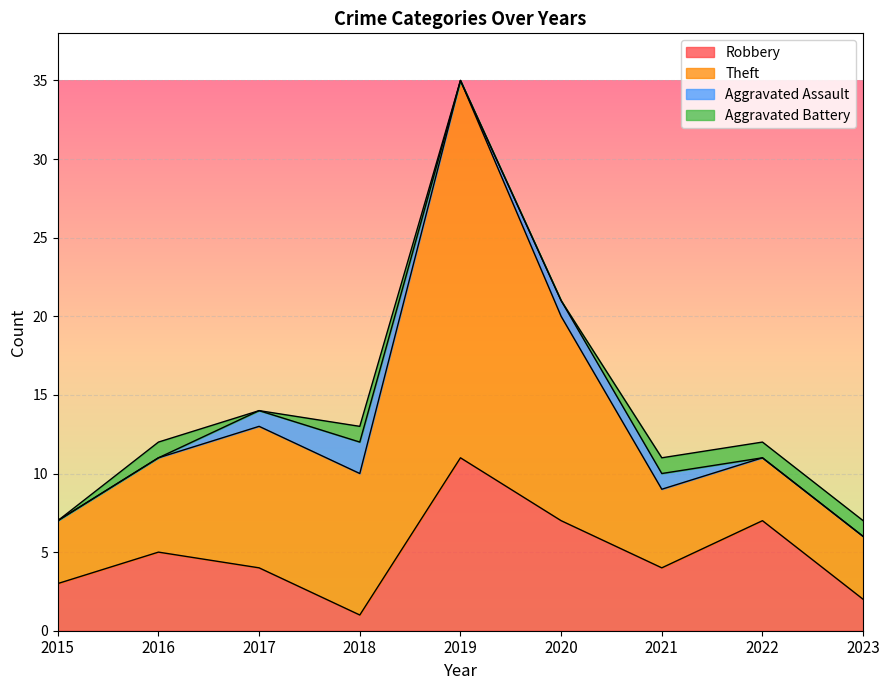

How many values in the Robbery series are below 4?

3